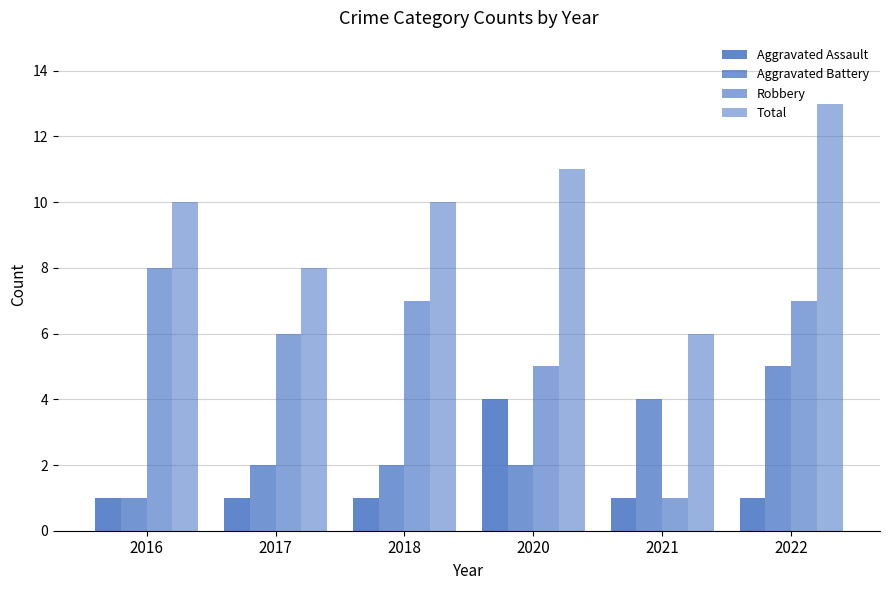

Reading left to right, list all the values displayed in this chart.

Aggravated Assault: 1	1	1	4	1	1
Aggravated Battery: 1	2	2	2	4	5
Robbery: 8	6	7	5	1	7
Total: 10	8	10	11	6	13